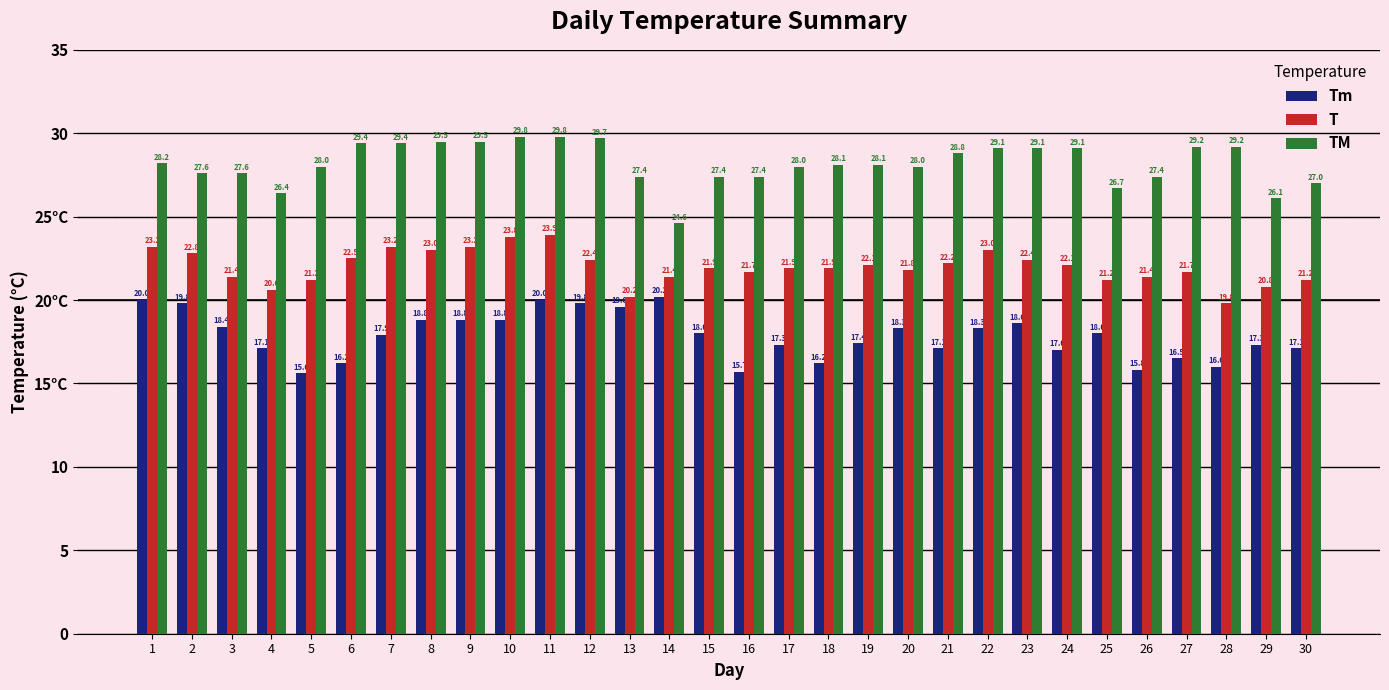

Which series has the largest total across all categories?

TM